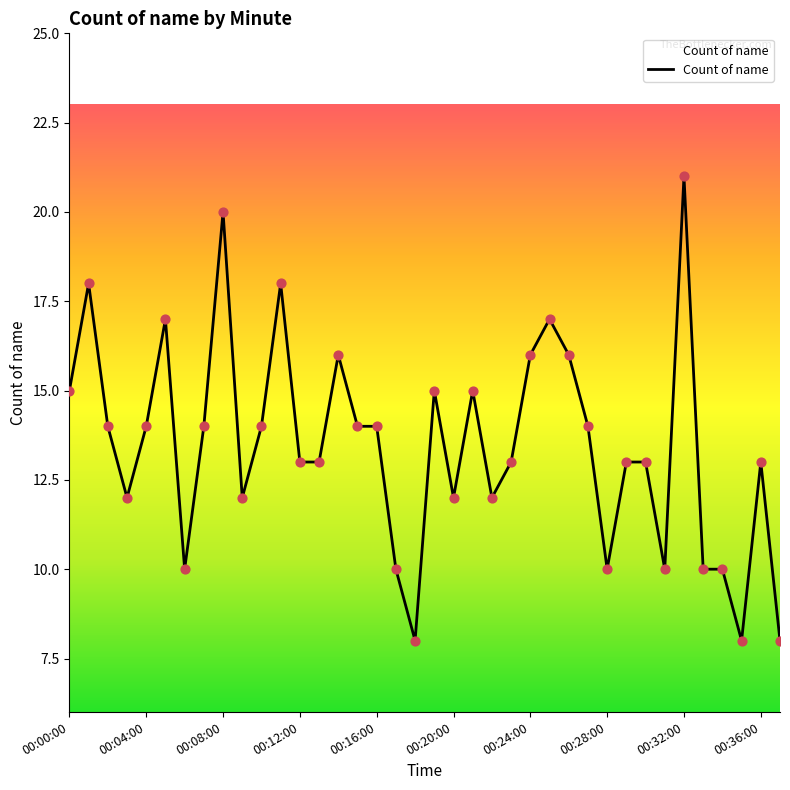

What is the difference between the maximum and minimum values?

13